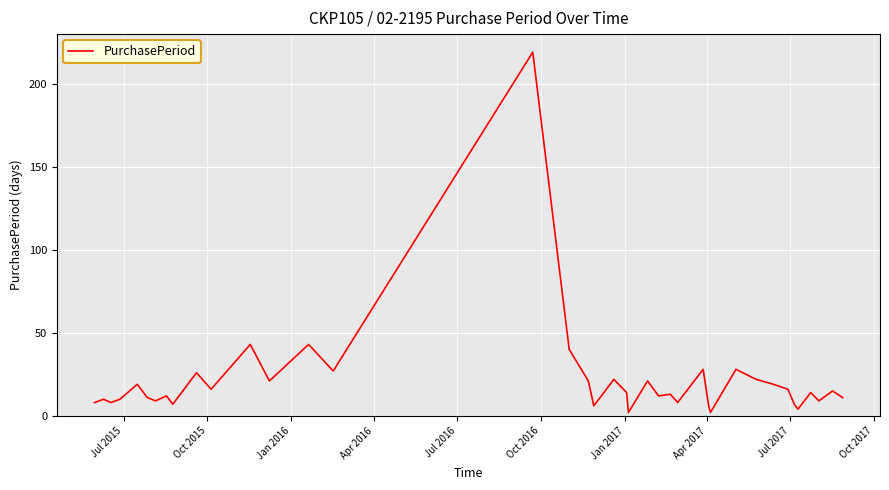

What is the maximum value shown in the chart?

219